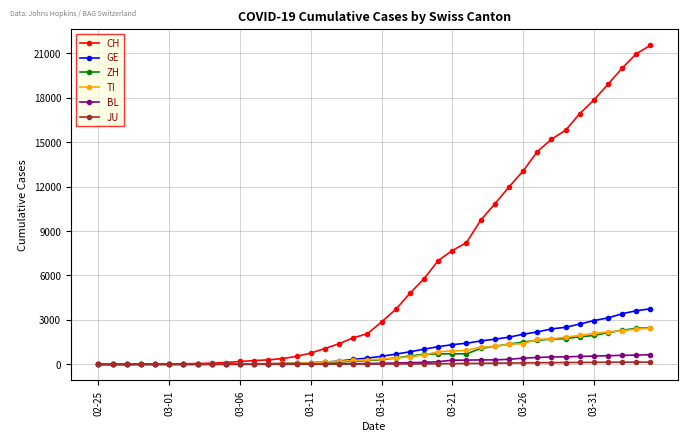

Which series has the largest range (max minus min)?

CH